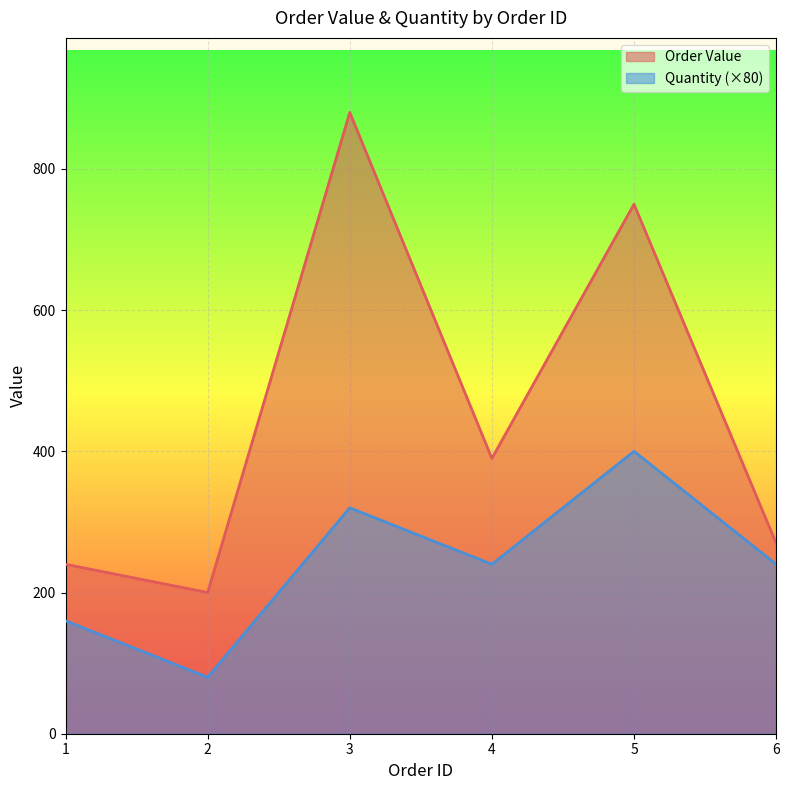

Is it true that Order Value equals 750 at 5?

True